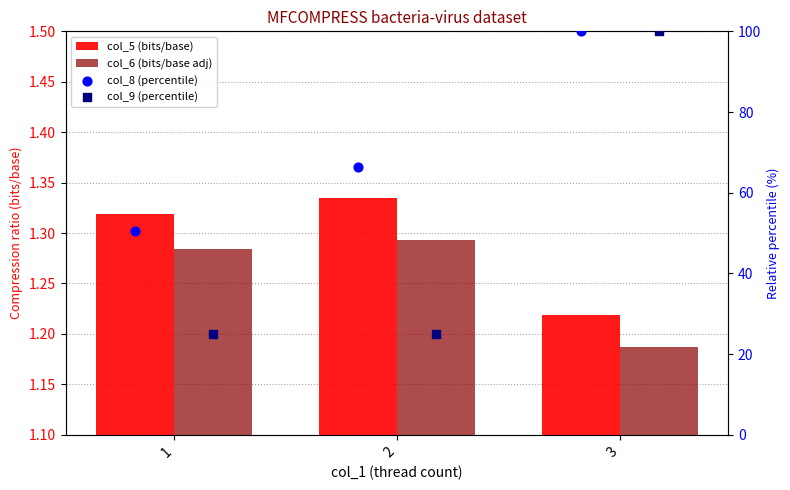

What are all the series names shown in the legend?

col_5 (bits/base), col_6 (bits/base adj), col_8 (percentile), col_9 (percentile)